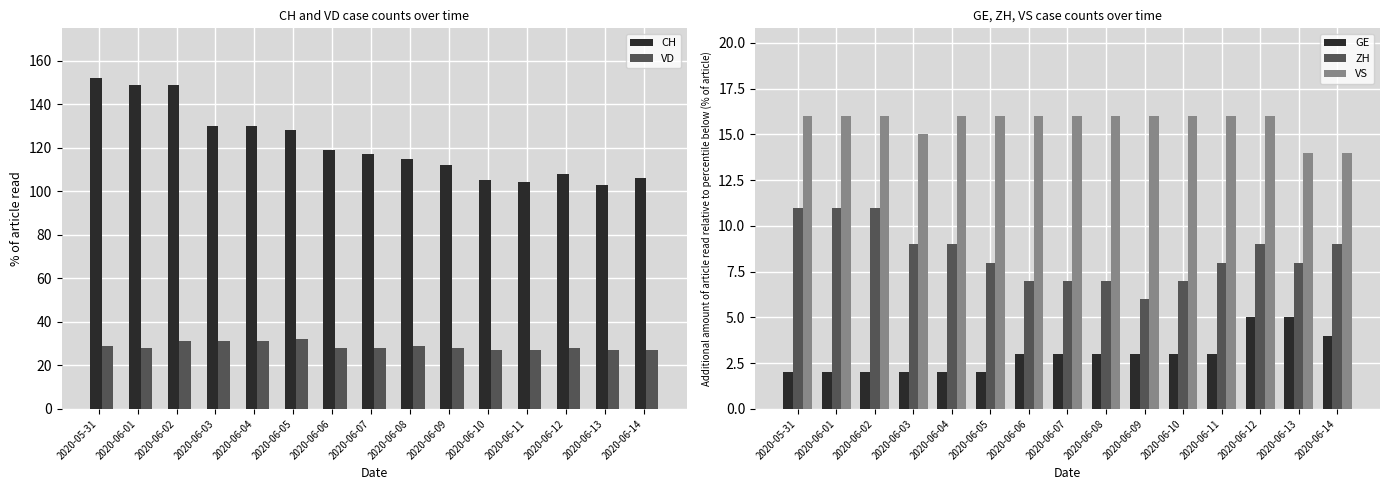

Rank the series by their maximum value, from lowest to highest.

GE, ZH, VS, VD, CH